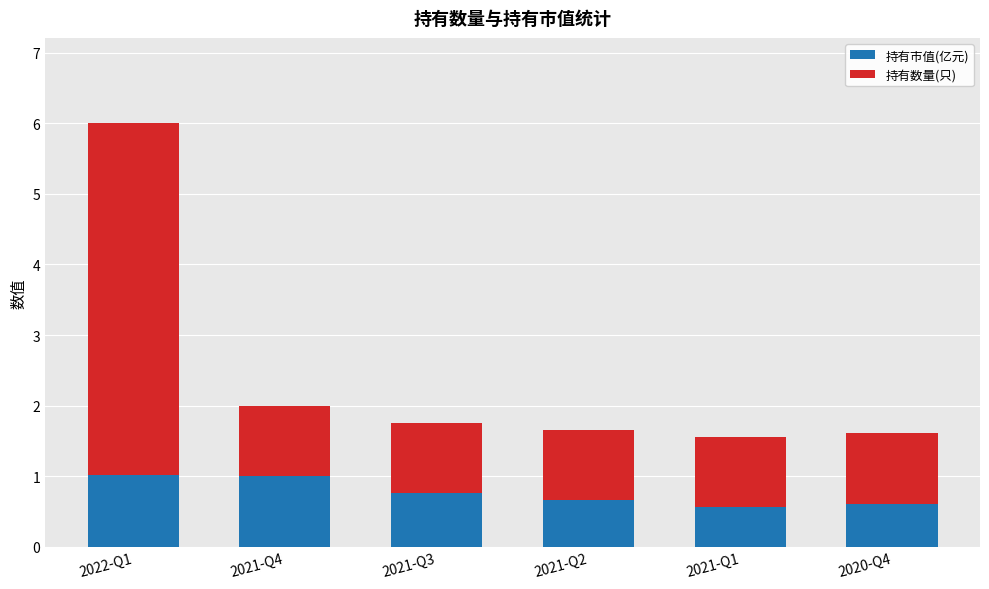

How many series are shown in this chart?

2